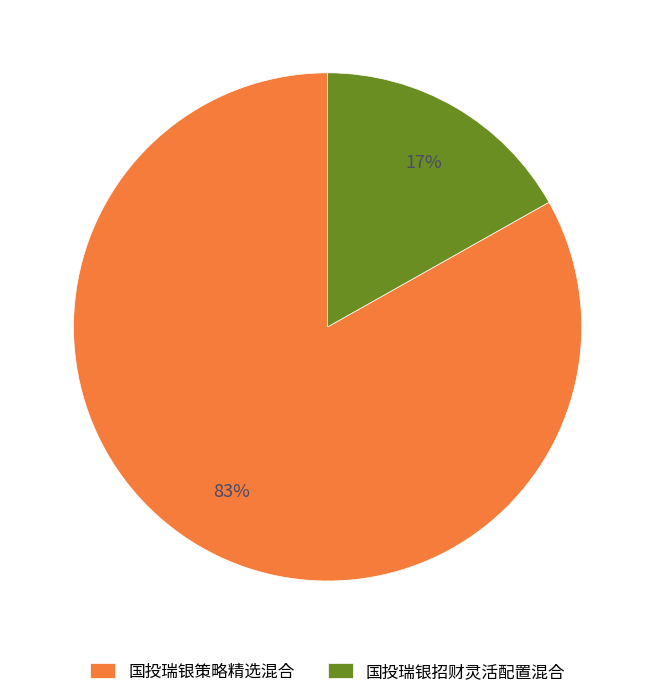

To the nearest percent, what is the combined percentage of 国投瑞银招财灵活配置混合 and 国投瑞银策略精选混合?

100%